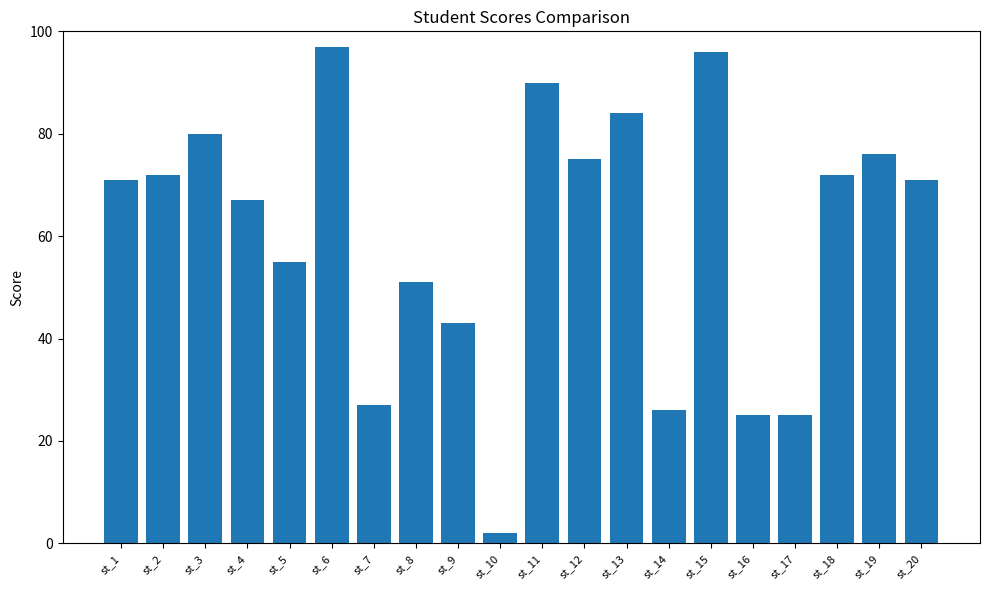

Where is the data nearest to the value 49?

st_8